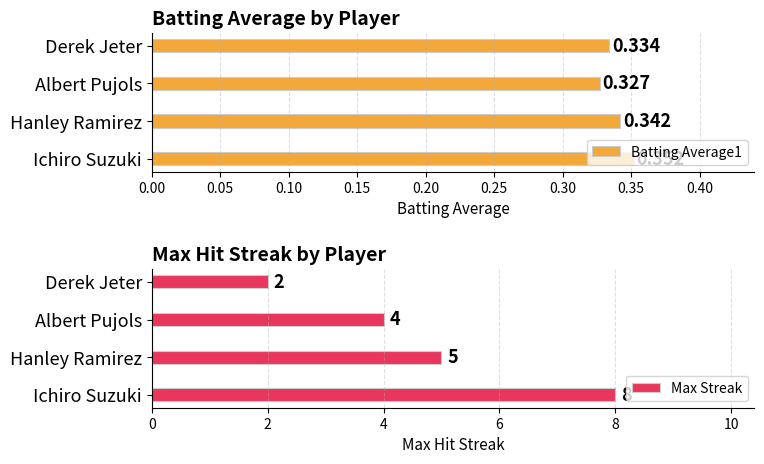

At which label is Batting Average1 closest to 0?

Albert Pujols